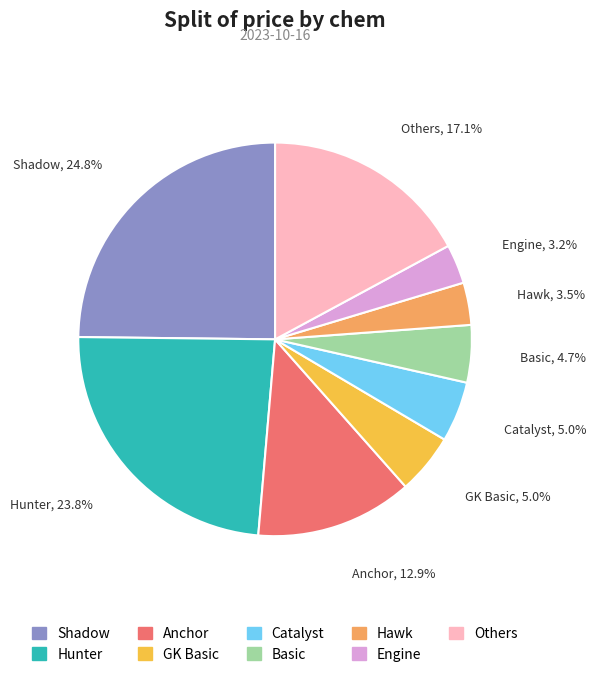

Is there a majority slice in this chart?

No